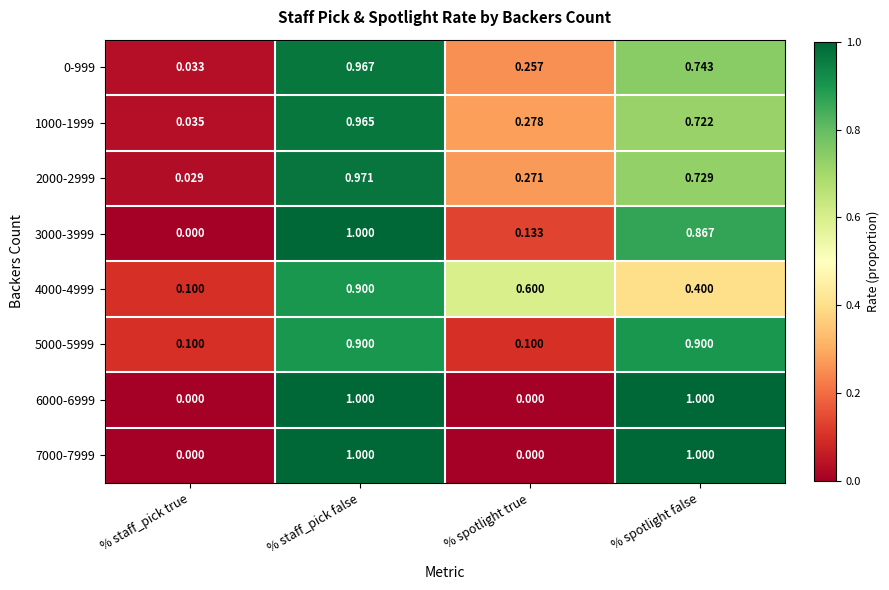

Which category has the highest value in the 2000-2999 series?

% staff_pick false